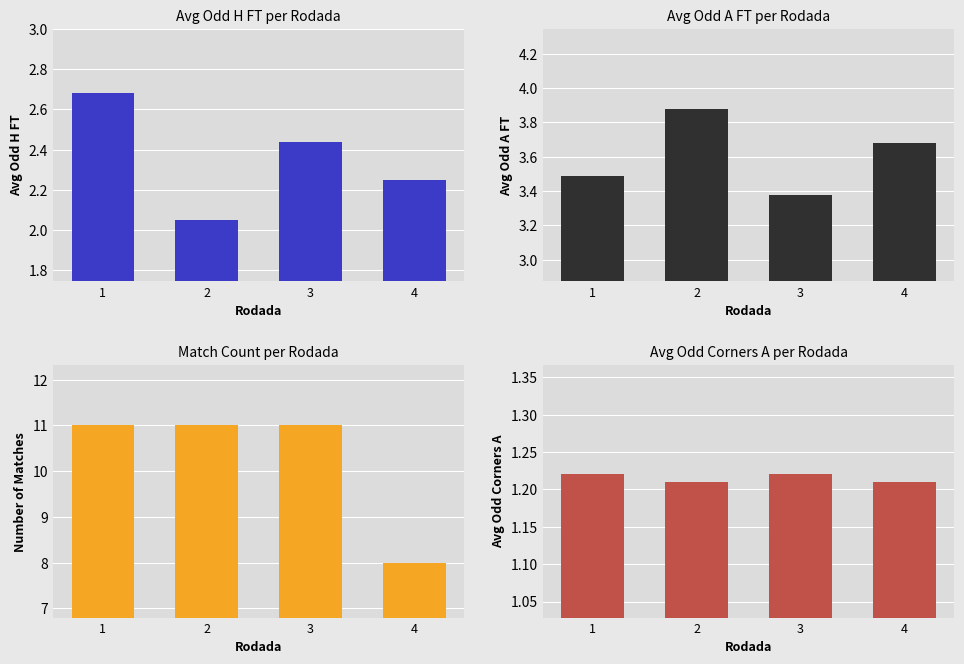

Rank the series by their maximum value, from highest to lowest.

Match Count per Rodada, Avg Odd A FT per Rodada, Avg Odd H FT per Rodada, Avg Odd Corners A per Rodada